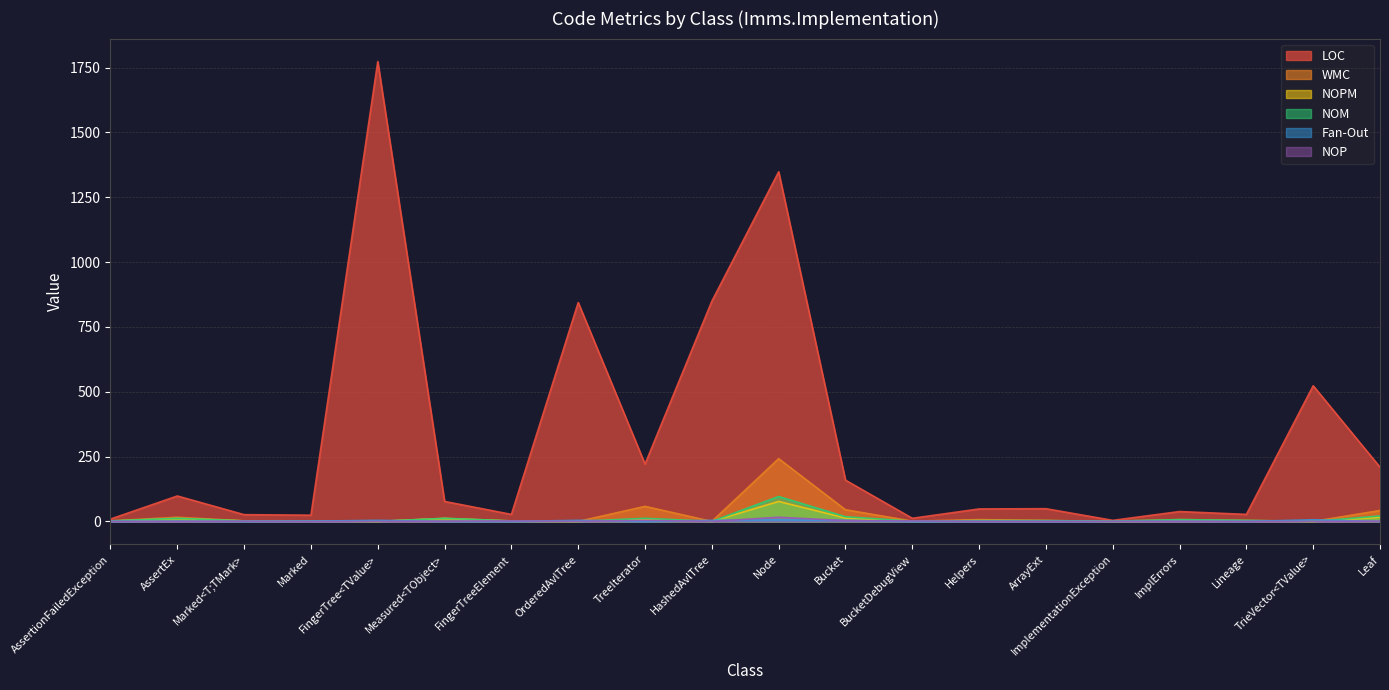

At which label does NOM reach its peak?

Node